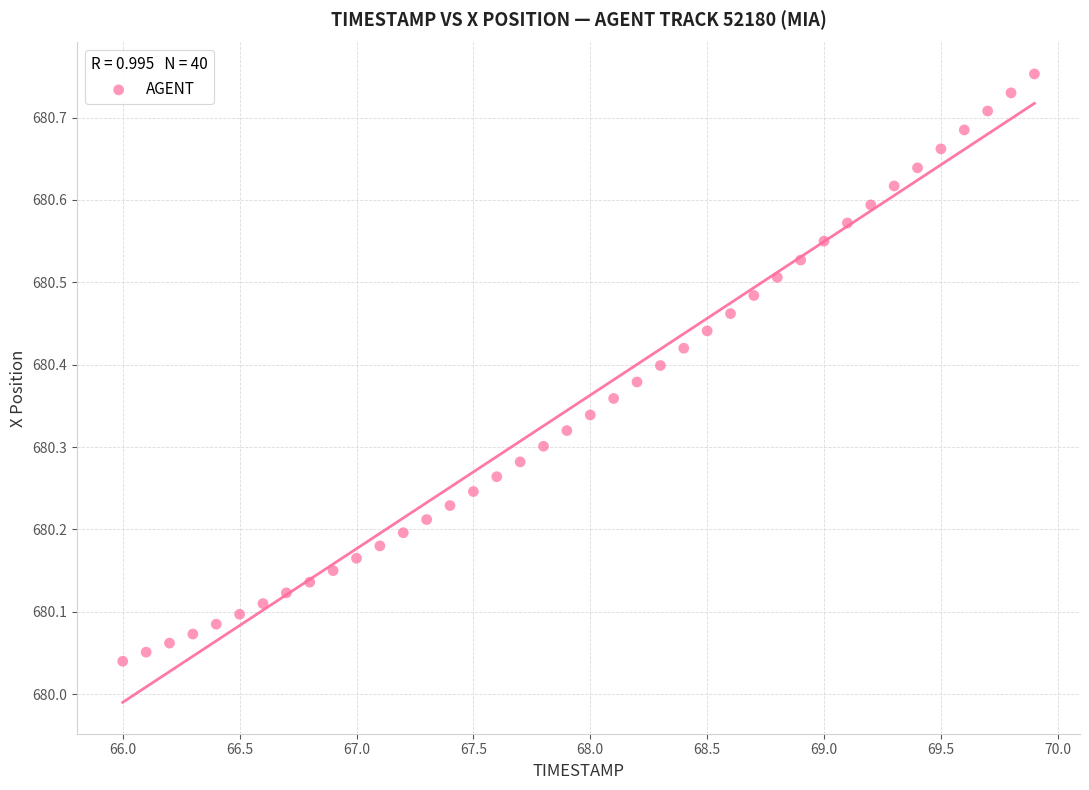

What is the range of Y values (max minus min)?

0.7